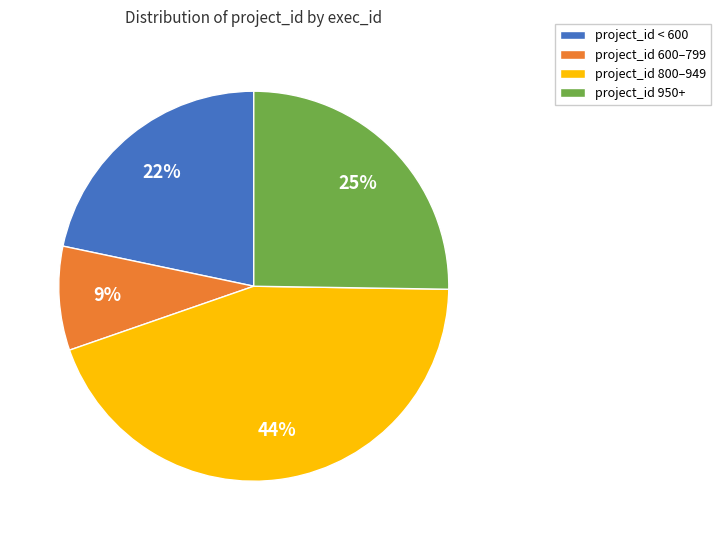

Rank the categories by value from lowest to highest.

project_id 600–799, project_id < 600, project_id 950+, project_id 800–949